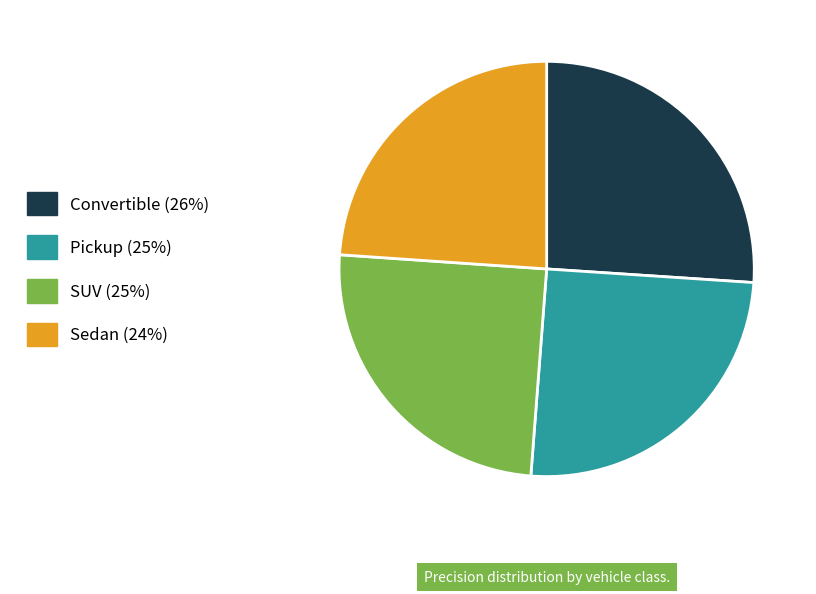

Which slice is the largest?

Convertible